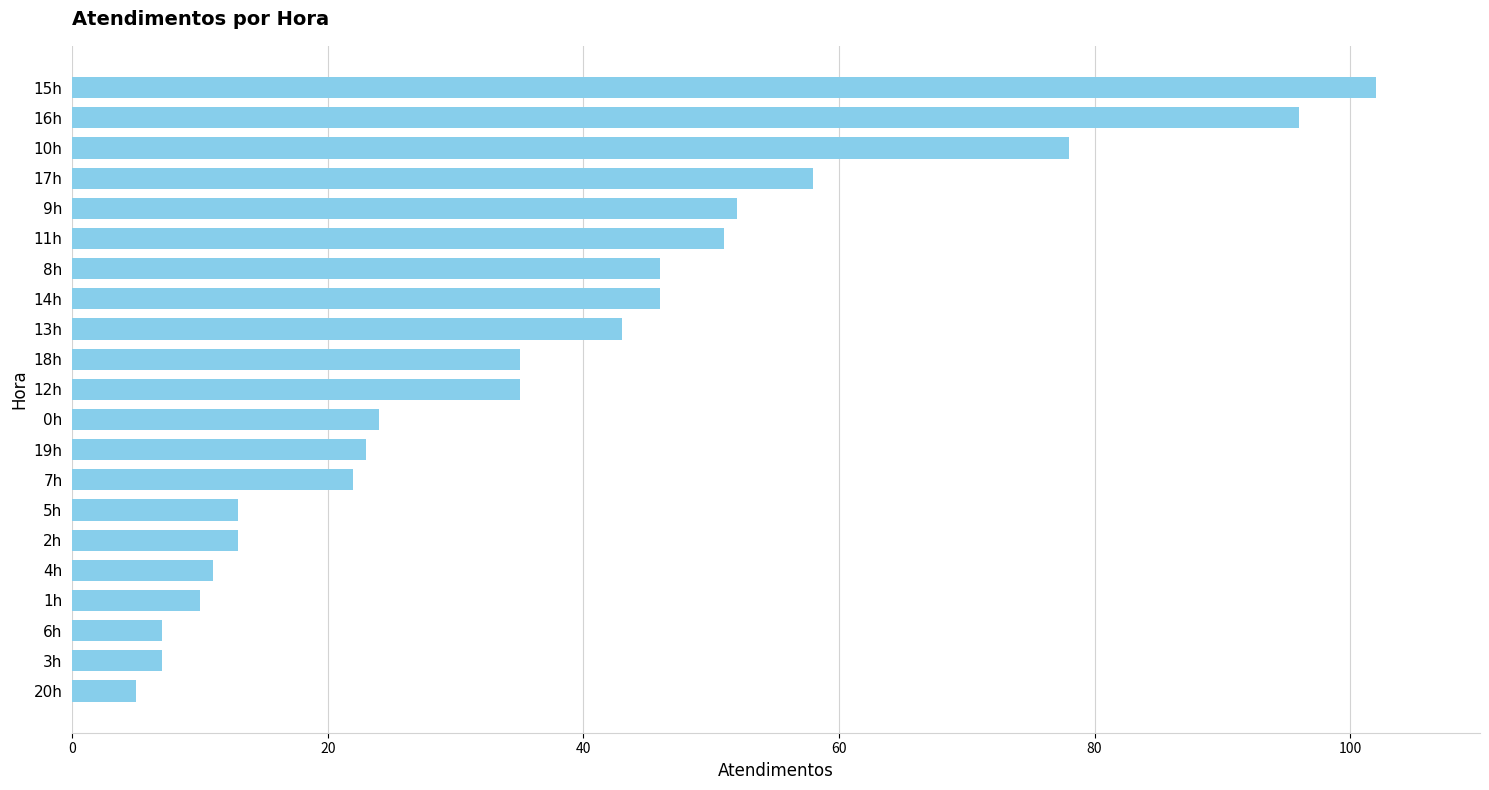

What is the difference between the second highest and minimum values?

91